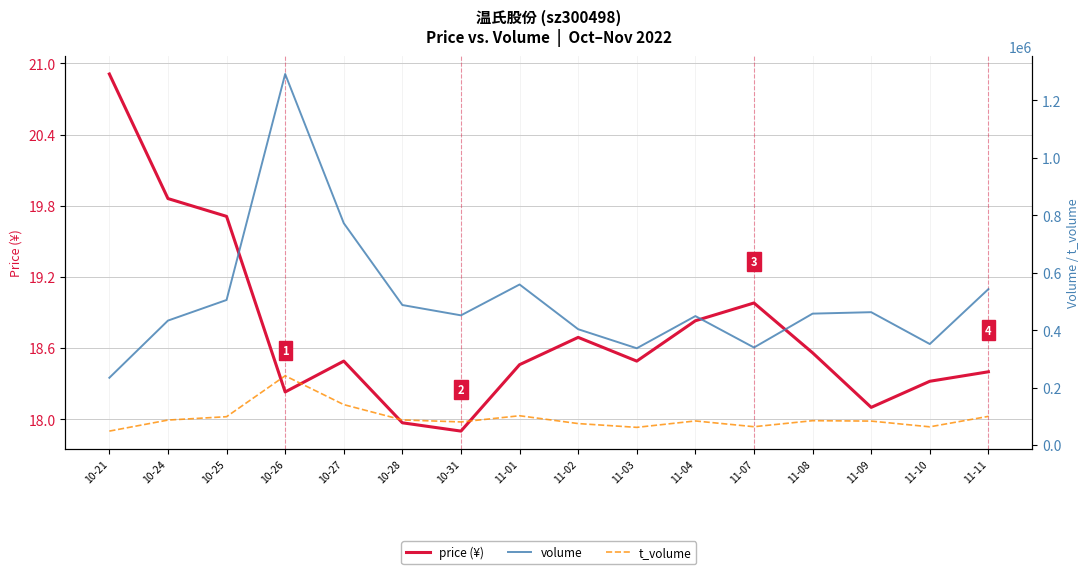

True or false: volume and price (¥) intersect in this chart.

False